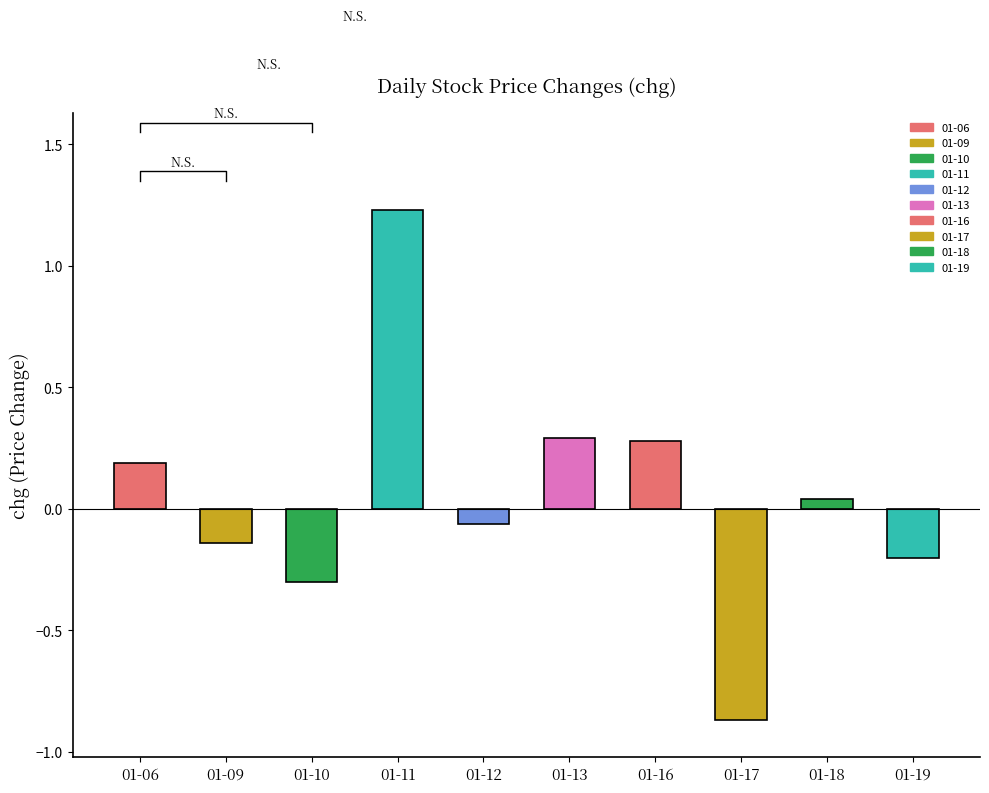

Rank the categories by value from highest to lowest.

01-11, 01-13, 01-16, 01-06, 01-18, 01-12, 01-09, 01-19, 01-10, 01-17